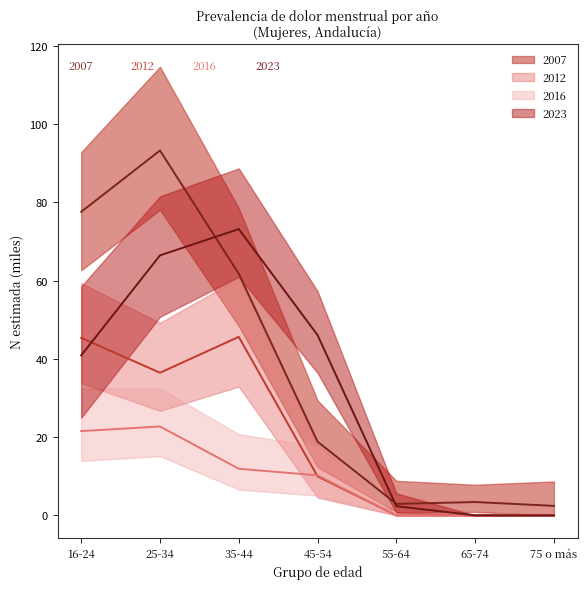

How many distinct data groups are displayed?

4